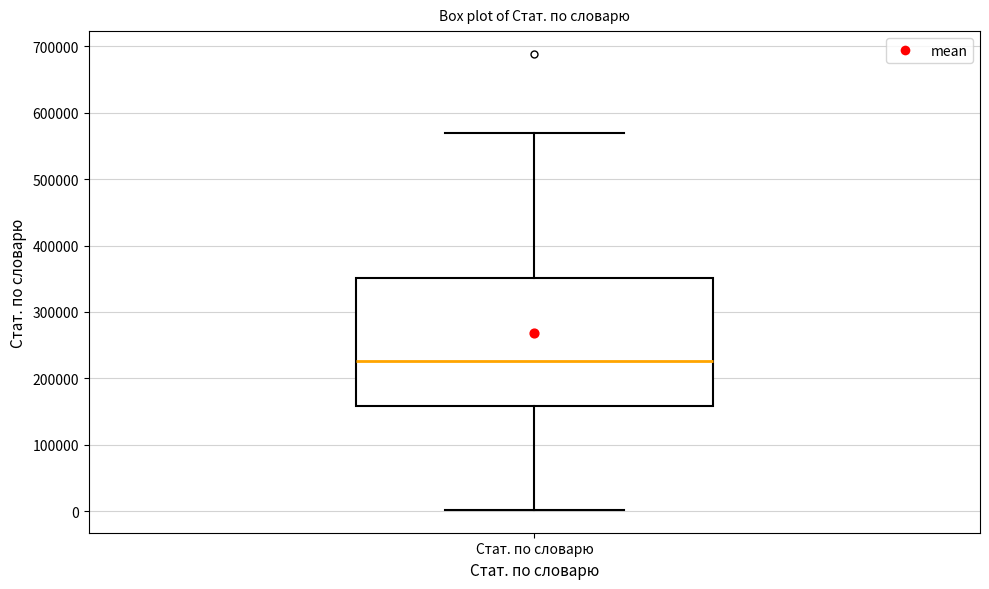

Transcribe this box plot: give where the median line is, the range the box spans, and where the two whiskers end, as read against the y-axis. The values are not printed on the chart, so give them approximately, as read against the axis.

median 230000, box 160000 to 350000, whiskers 0 to 570000